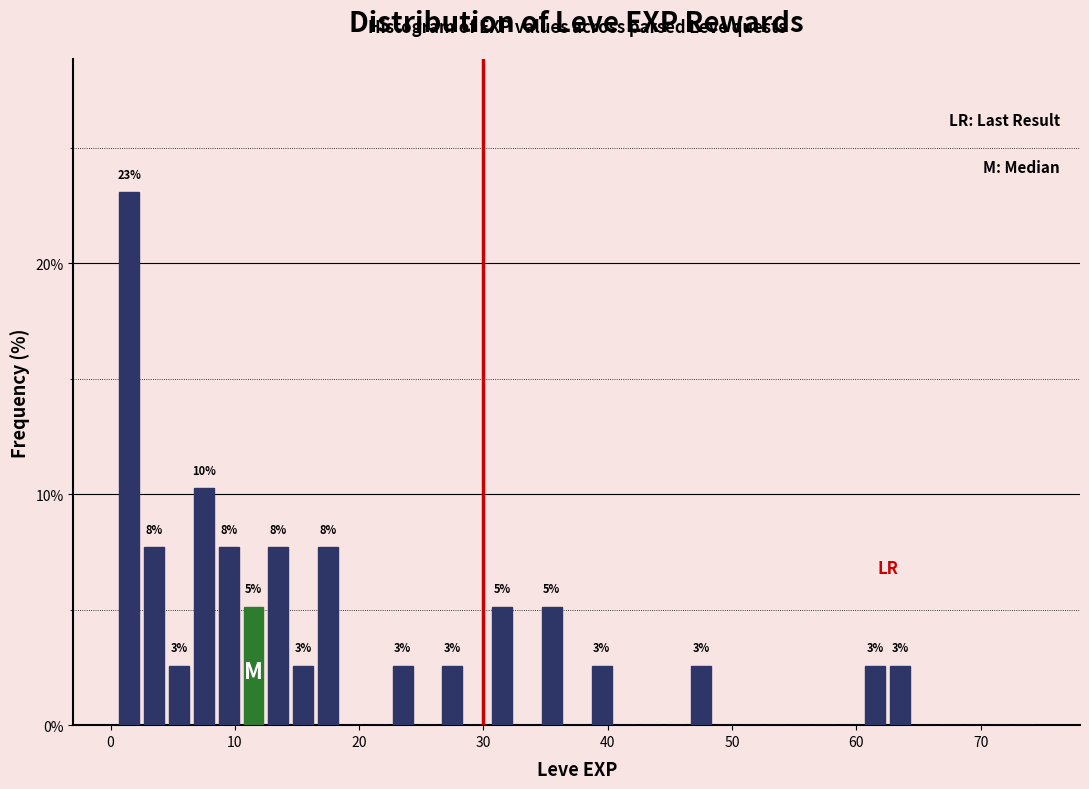

Read against the x-axis, roughly where is the centre of the tallest bar?

2